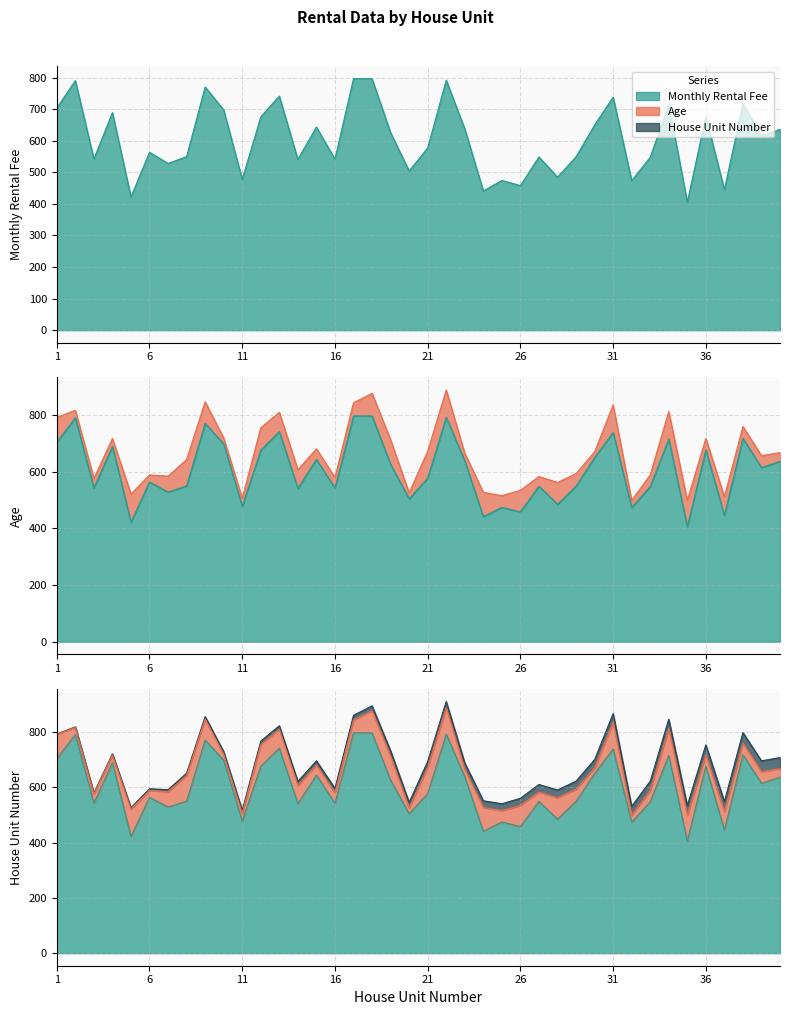

How many interior local valleys does the Monthly Rental Fee series have?

14